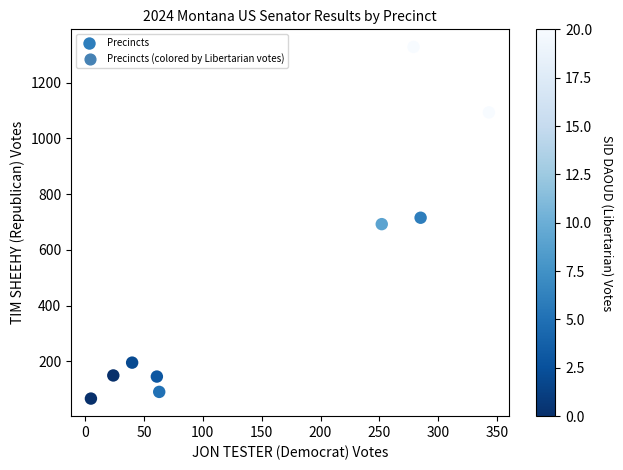

What is the range of Y values (max minus min)?

1262